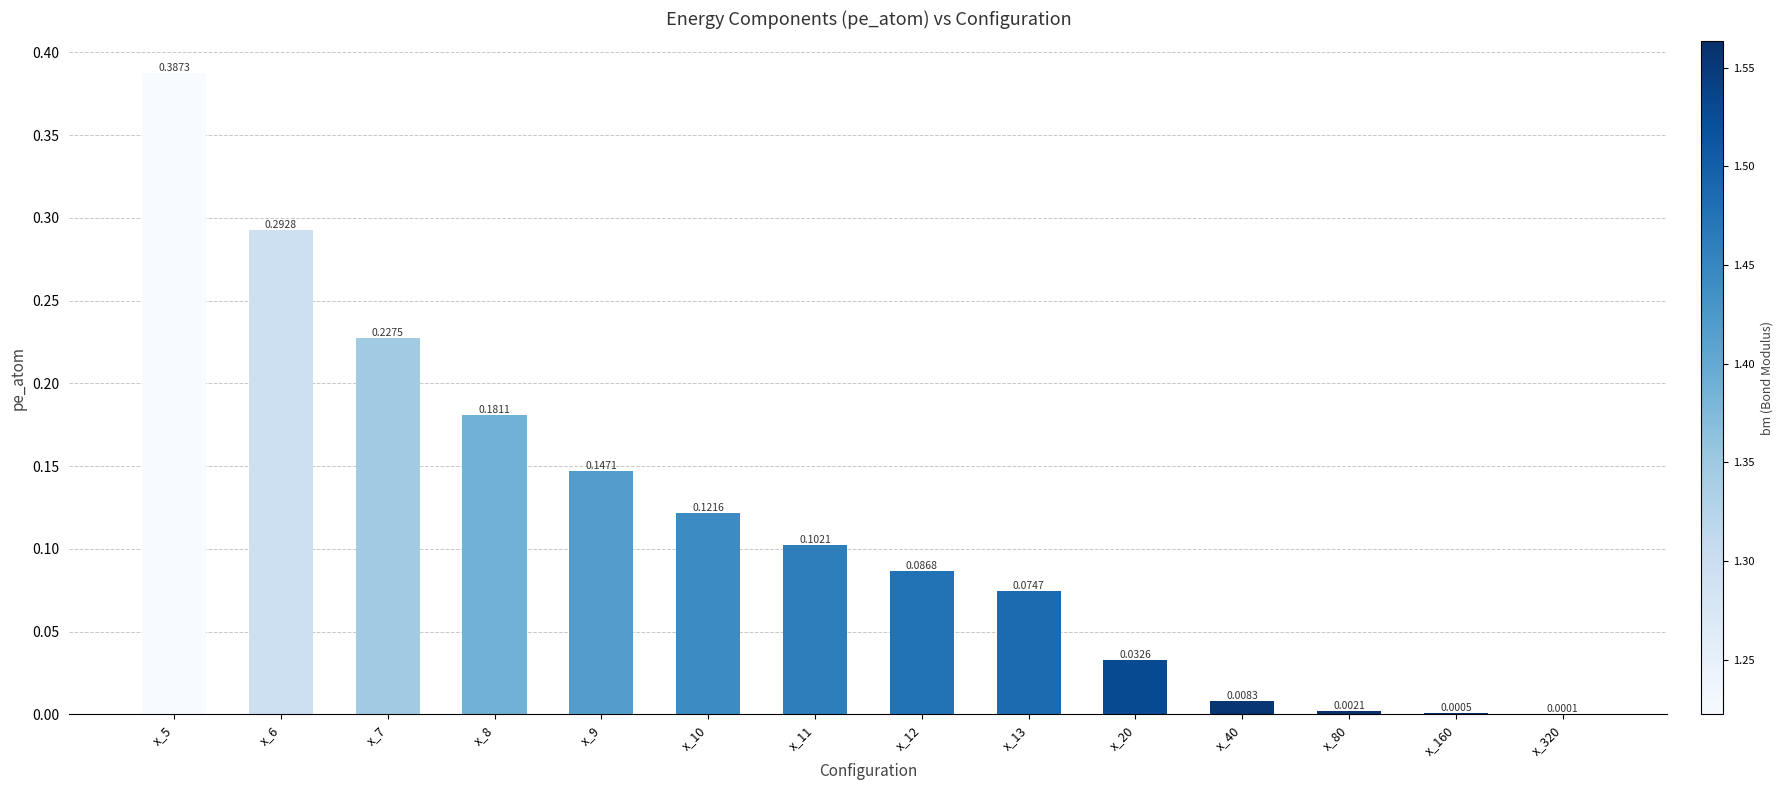

What is the sum of all values?

1.7